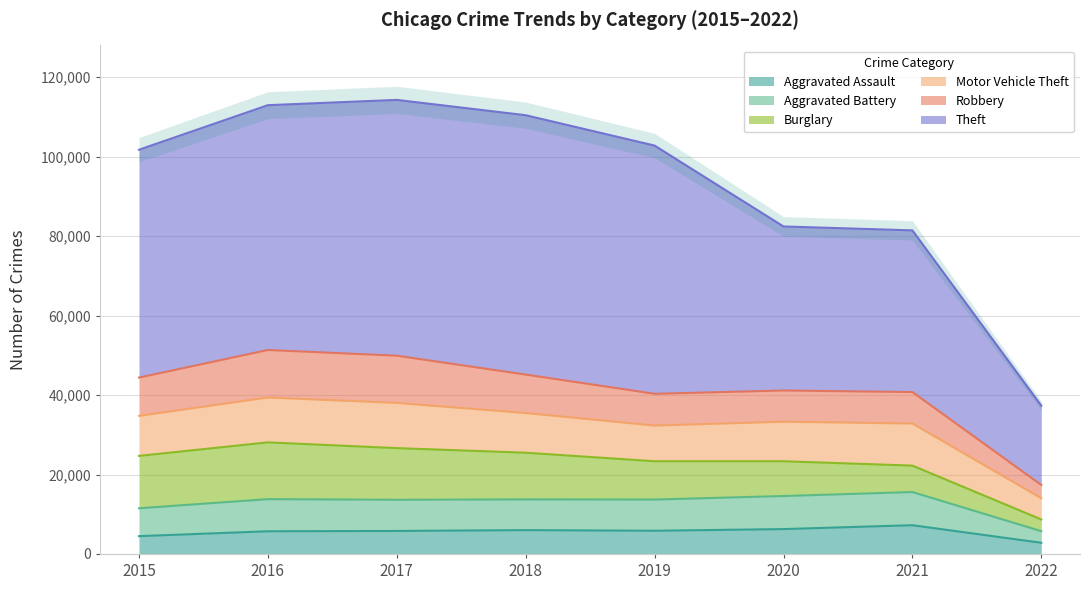

Is it true that Aggravated Assault equals 1357 at 2022?

False